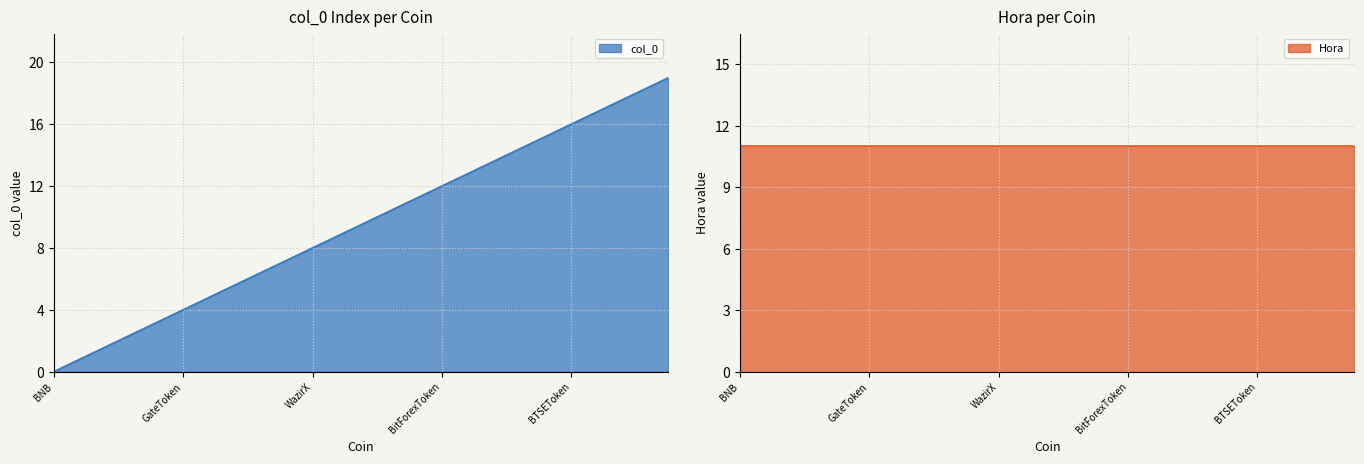

Which has a higher value, FTXToken or OKB?

FTXToken